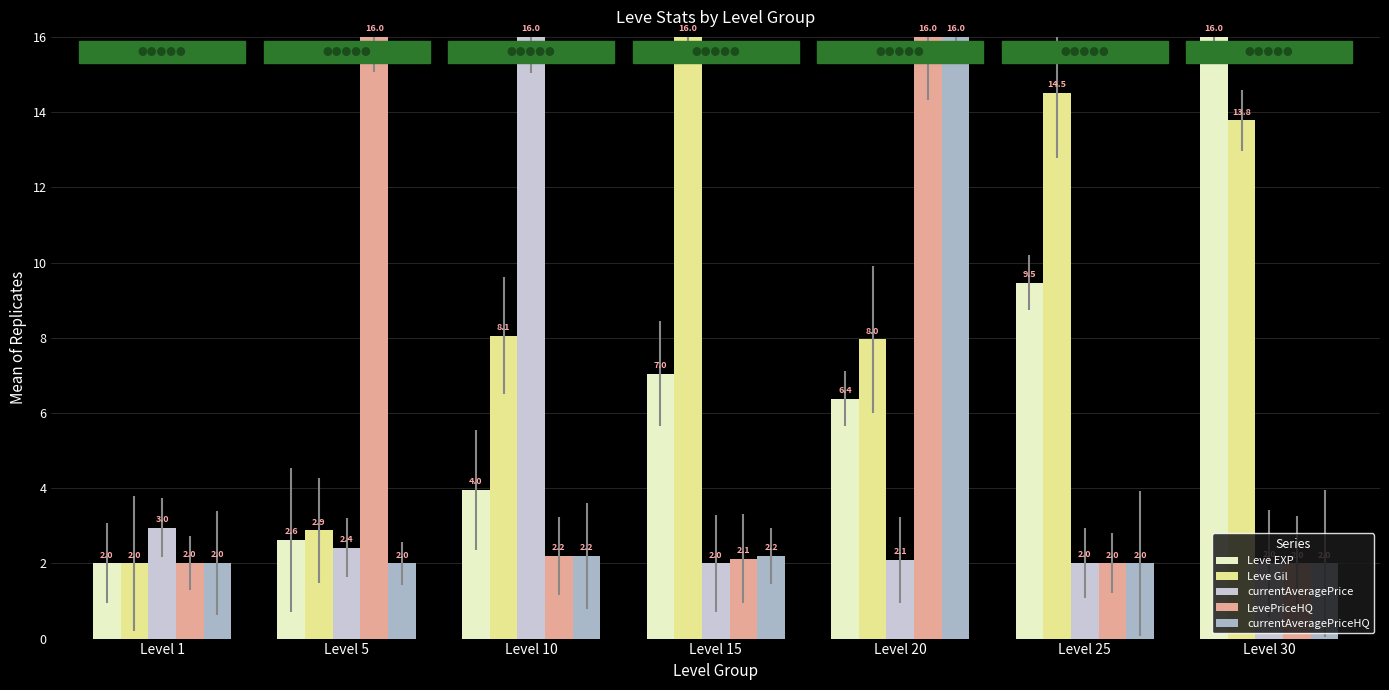

Which series has the largest range (max minus min)?

Leve EXP